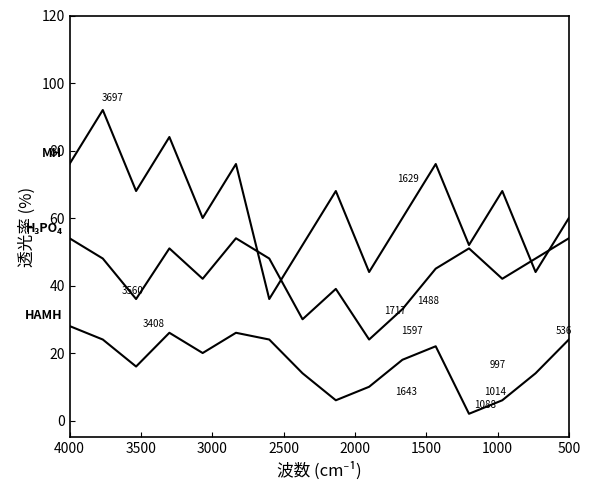

True or false: H3PO4 and HAMH cross at least once.

False